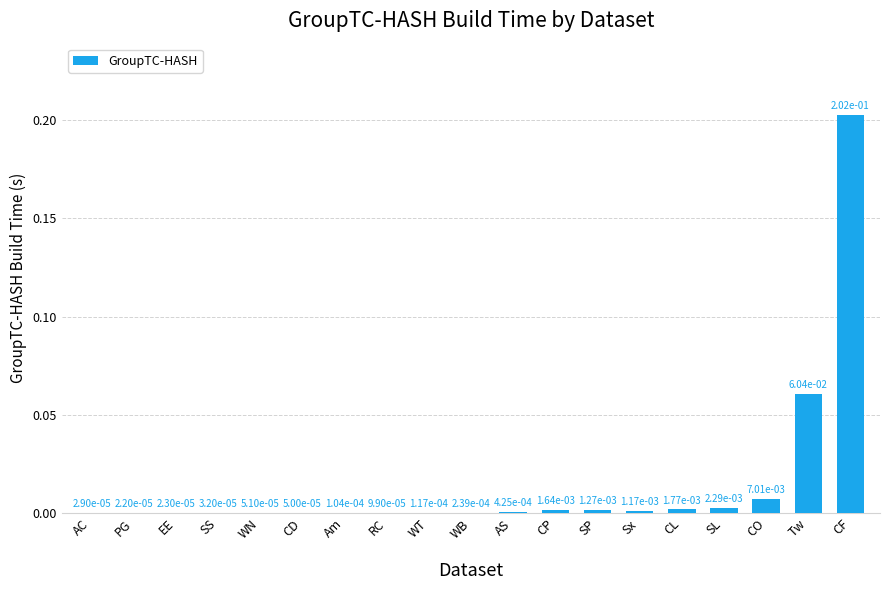

At which category does the chart reach its peak across all series?

CF